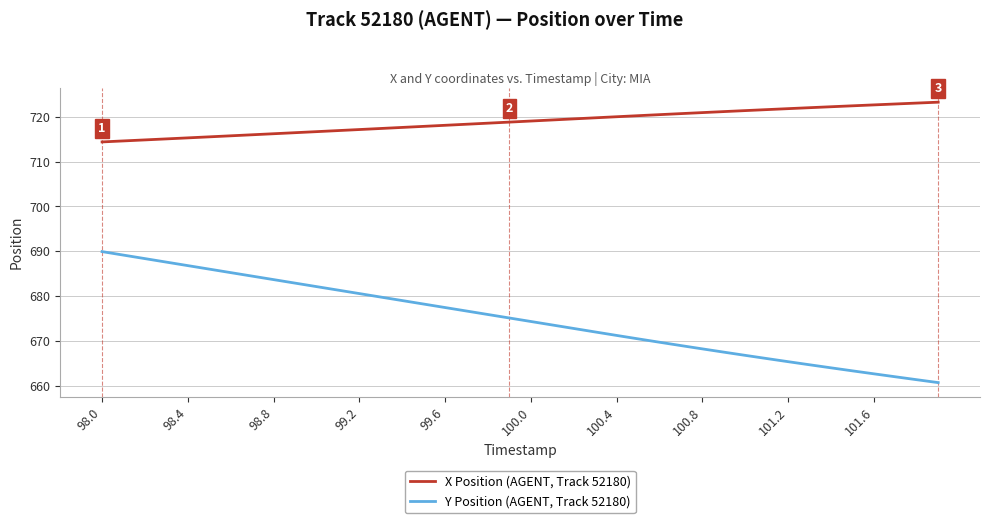

True or false: Y Position (AGENT, Track 52180) and X Position (AGENT, Track 52180) intersect in this chart.

False